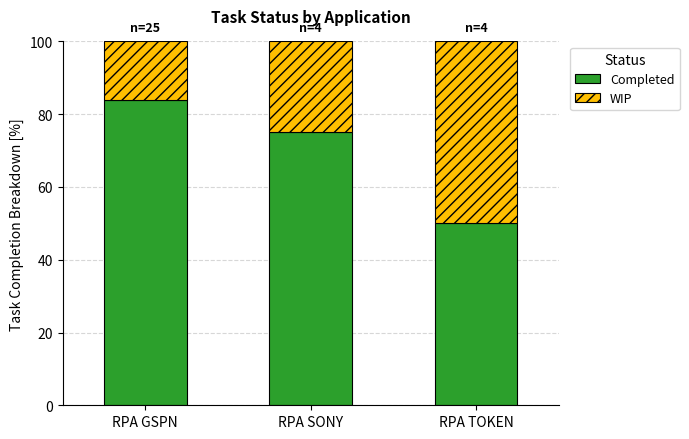

What is the total value across all series at RPA GSPN?

100